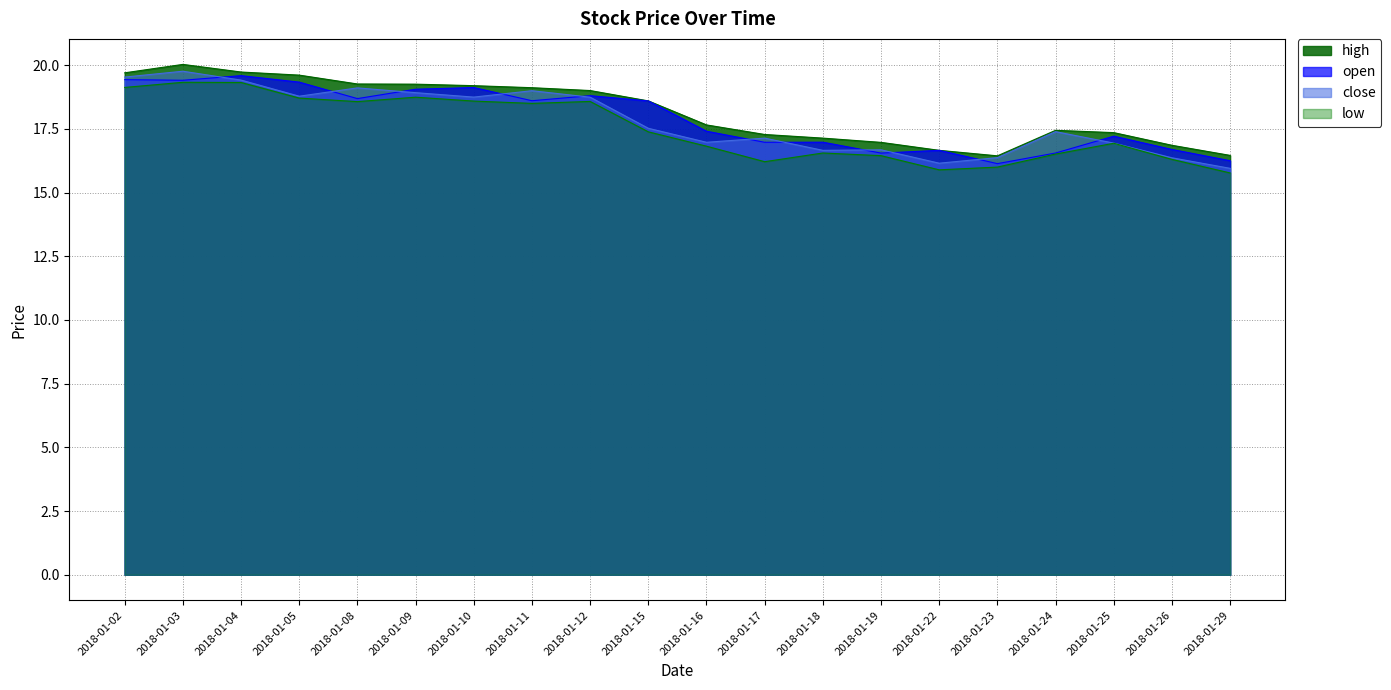

The close series shows 26.3 at 2018-01-29. True or false?

False